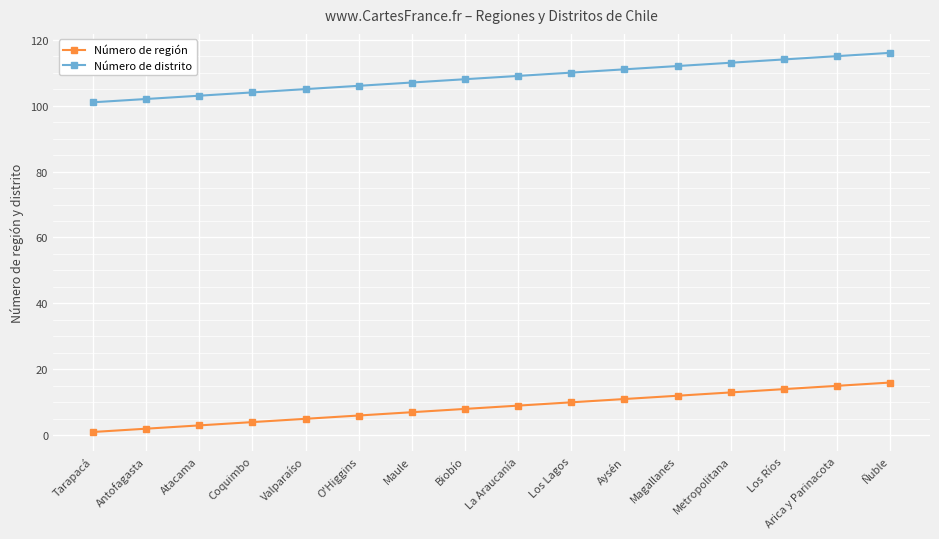

True or false: Número de distrito and Número de región intersect in this chart.

False